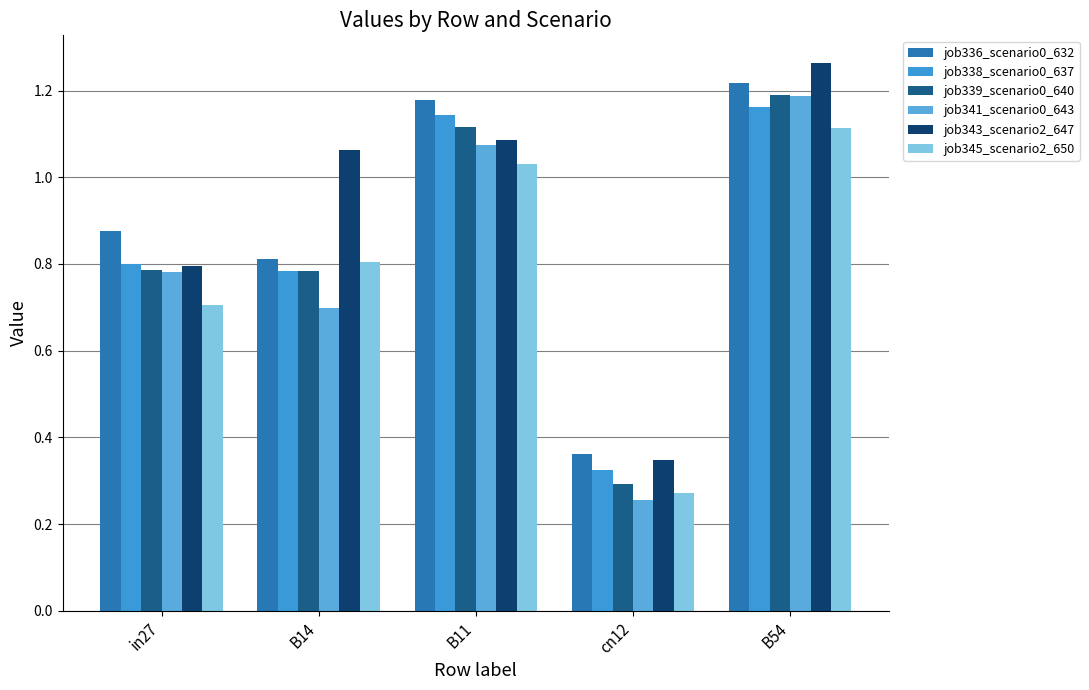

How many bars are there in total?

30